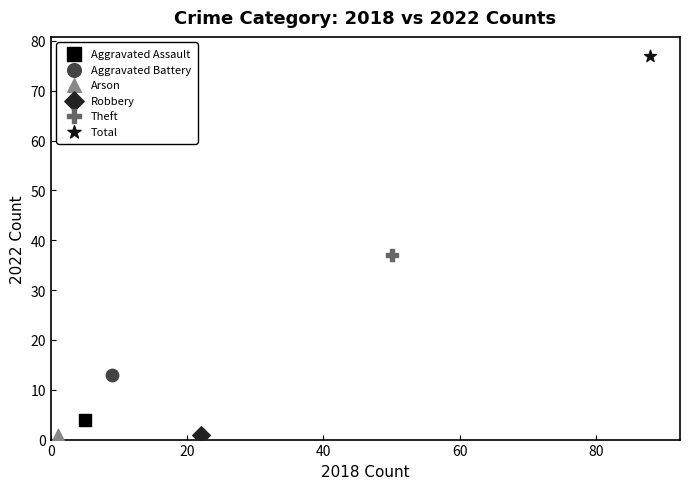

What are all the series names shown in the legend?

Aggravated Assault, Aggravated Battery, Arson, Robbery, Theft, Total